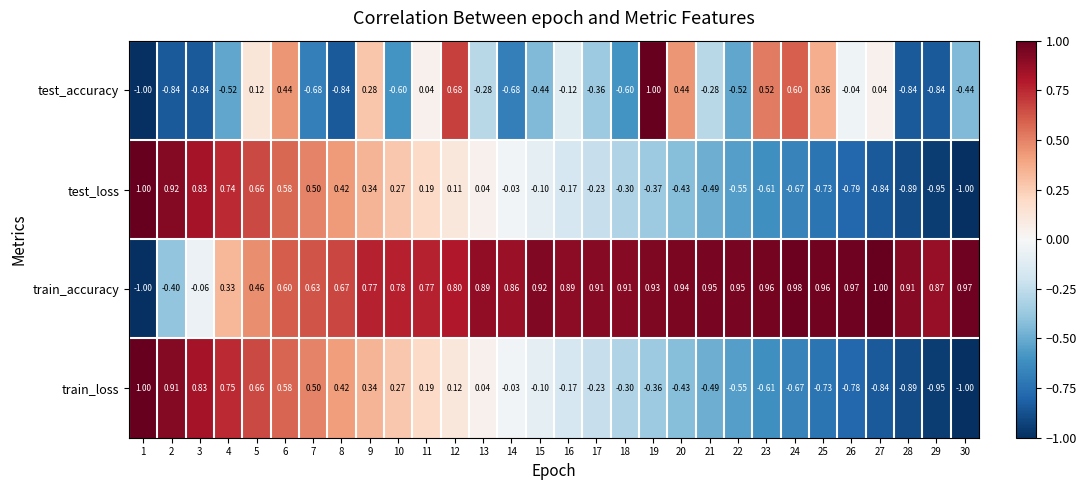

Which series changed the most between 10 and 24?

test_accuracy